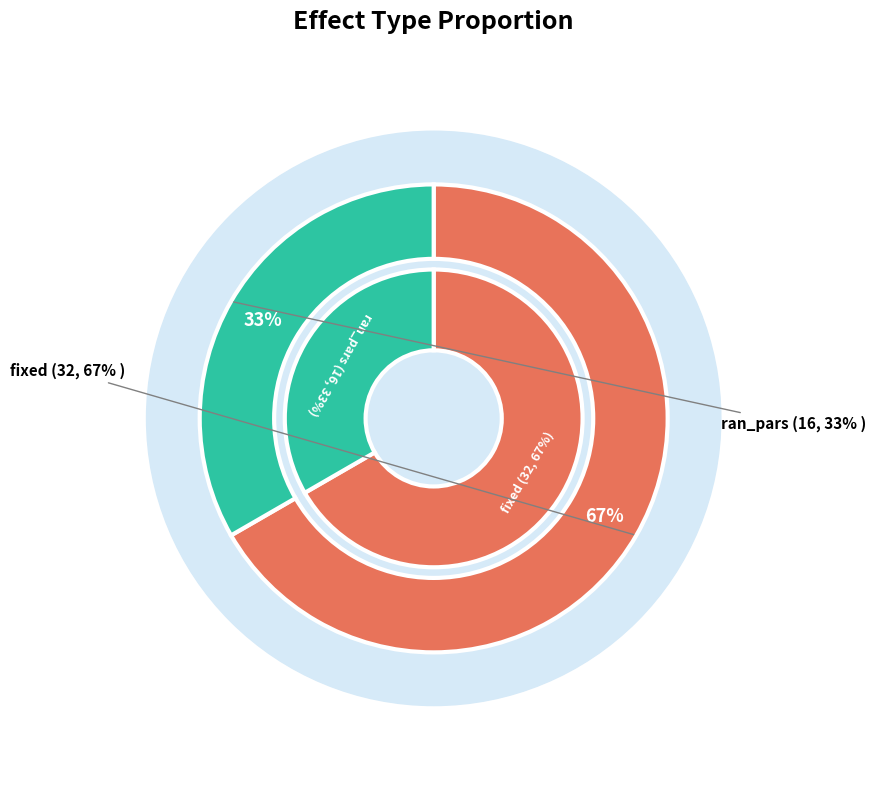

To the nearest percent, what is the combined percentage of ran_pars and fixed?

100%